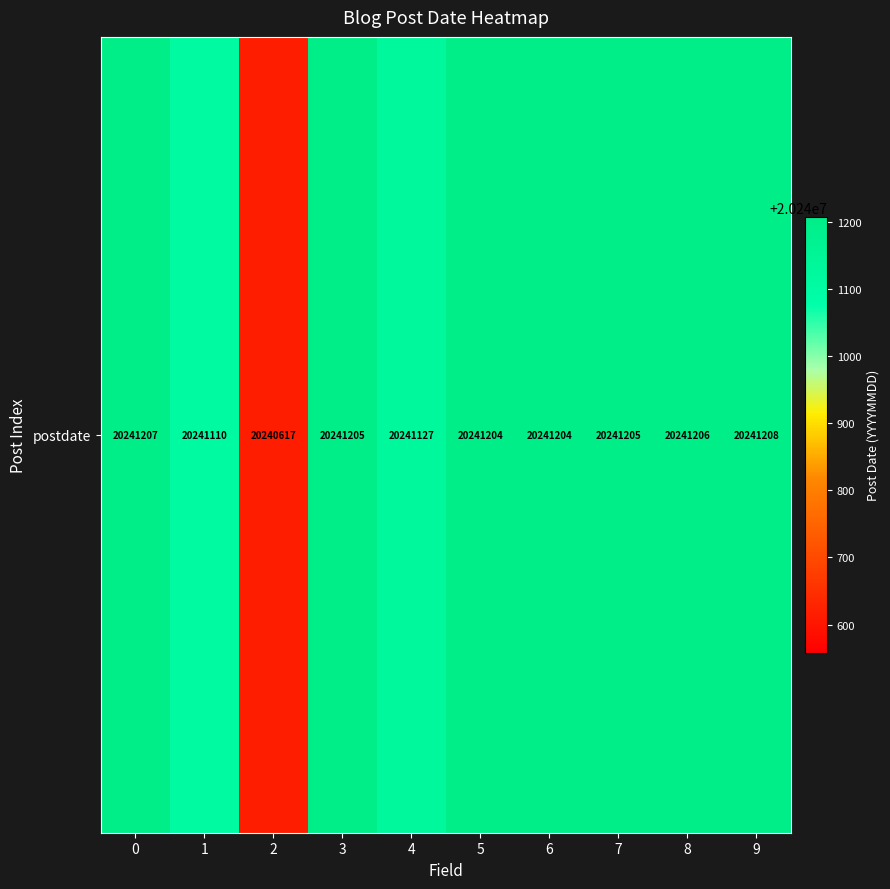

The value at 6 is 20241204. True or false?

True